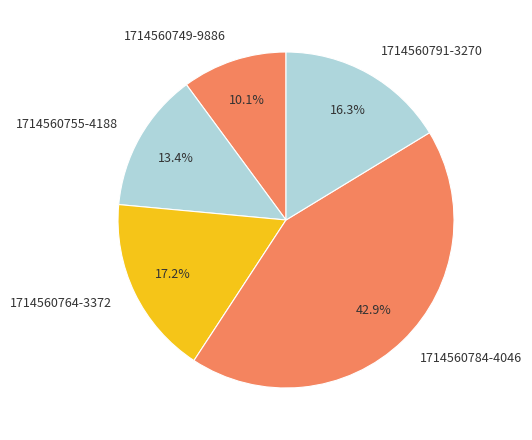

To the nearest percent, what is the combined percentage of 1714560755-4188 and 1714560784-4046?

56%